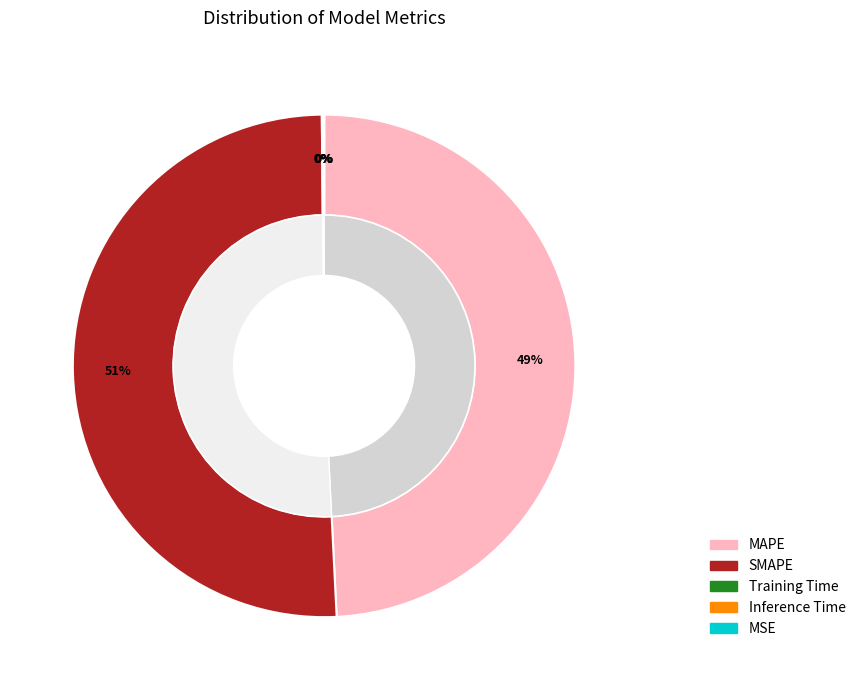

Is there any slice that represents more than half of the pie?

Yes